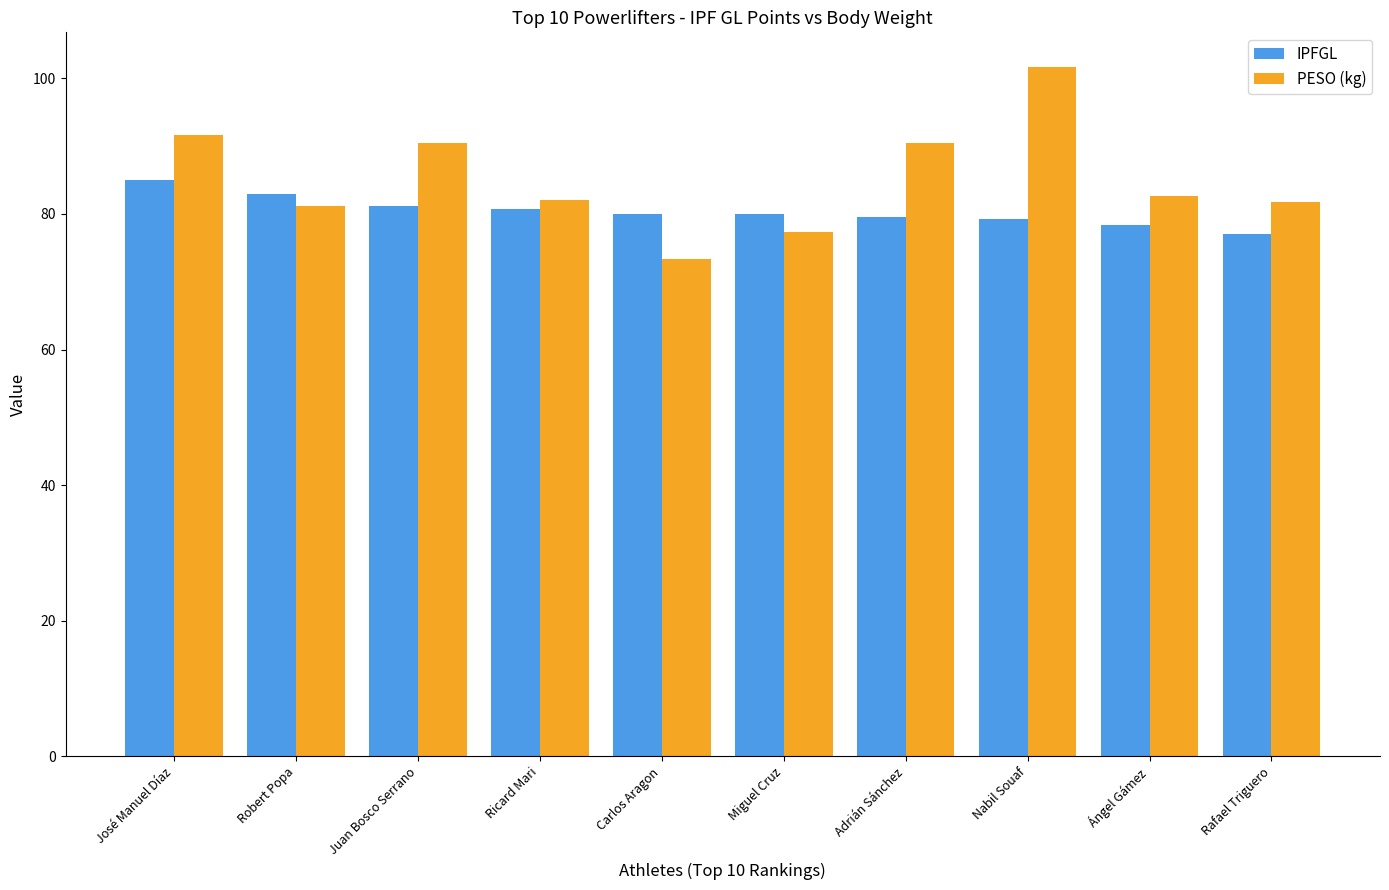

What value does the PESO (kg) series have at Miguel Cruz?

77.4